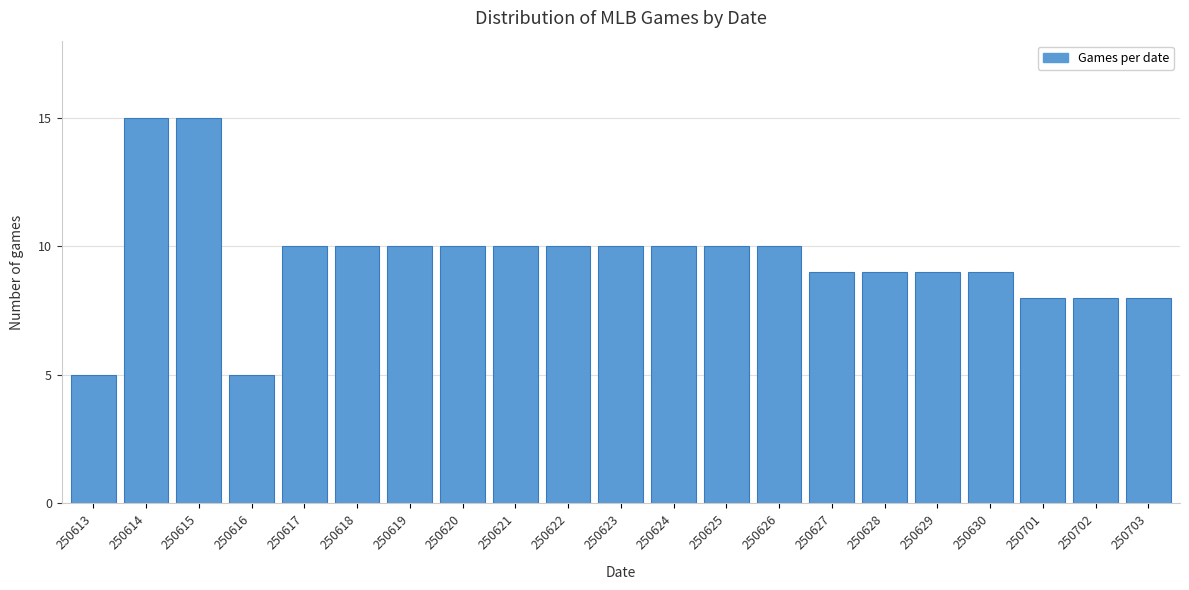

Reading left to right, transcribe all the data shown in this chart.

250613=5	250614=15	250615=15	250616=5	250617=10	250618=10	250619=10	250620=10	250621=10	250622=10	250623=10	250624=10	250625=10	250626=10	250627=9	250628=9	250629=9	250630=9	250701=8	250702=8	250703=8